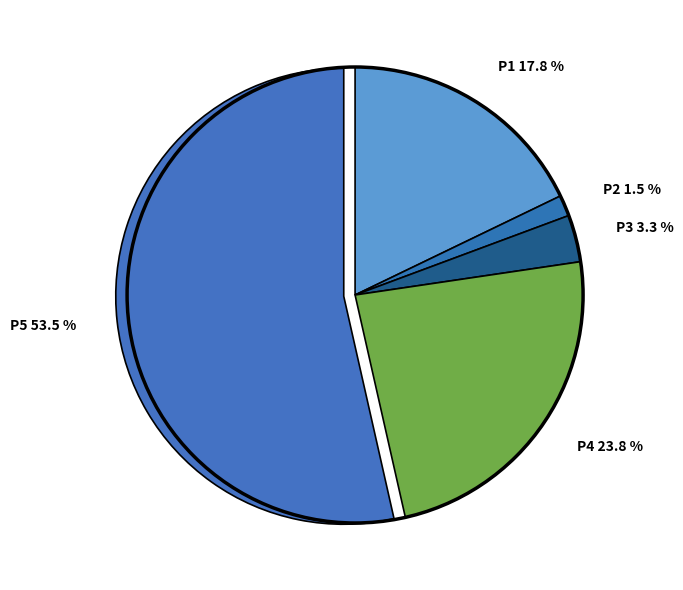

To the nearest percent, what is the difference between the largest and smallest slice percentages?

52%